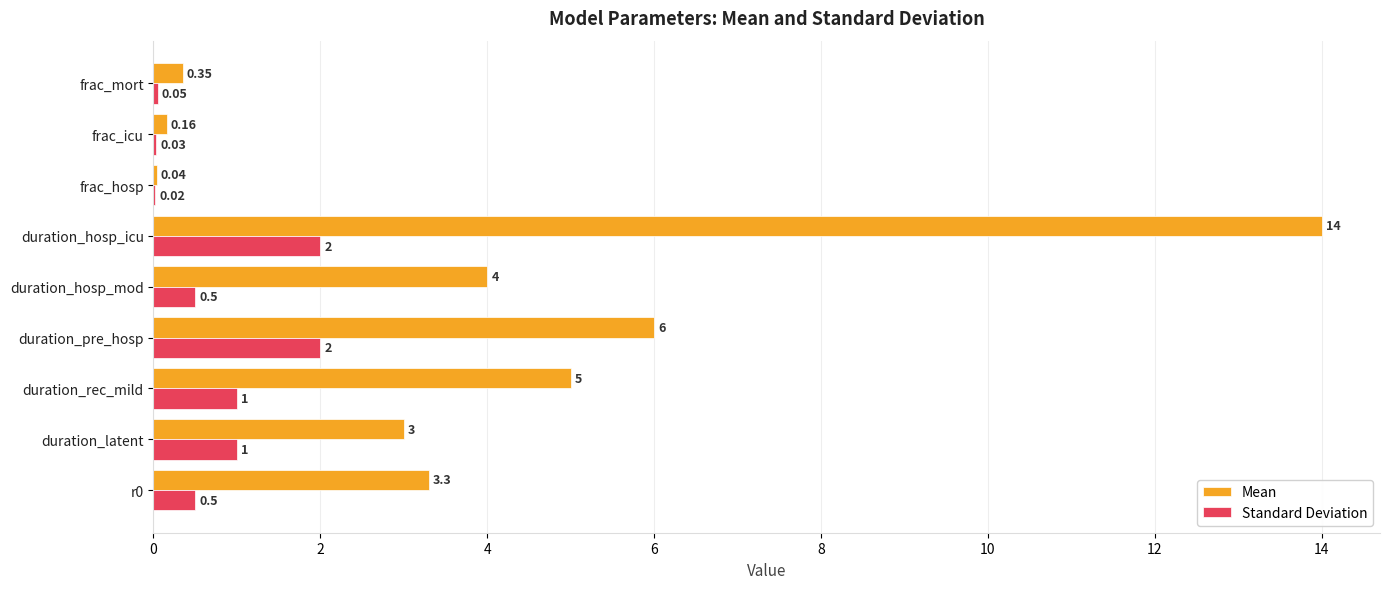

At which category is the sum across all series the highest?

duration_hosp_icu